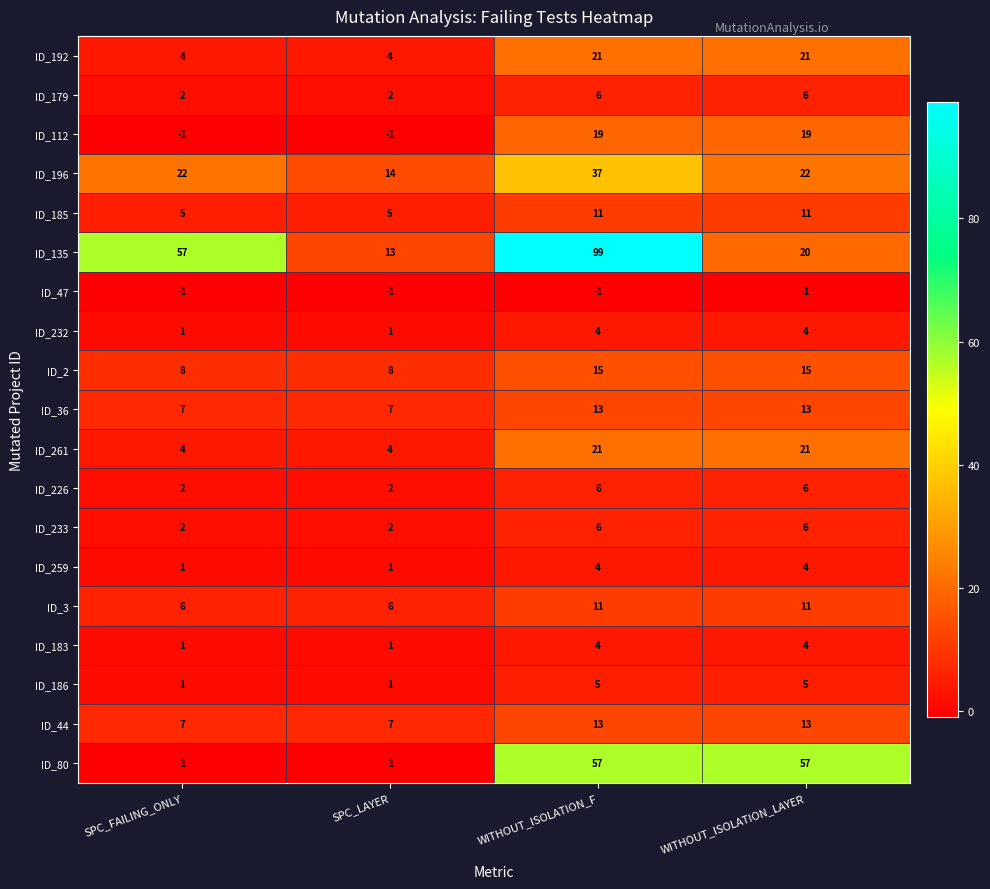

At which category does the chart reach its peak across all series?

WITHOUT_ISOLATION_F